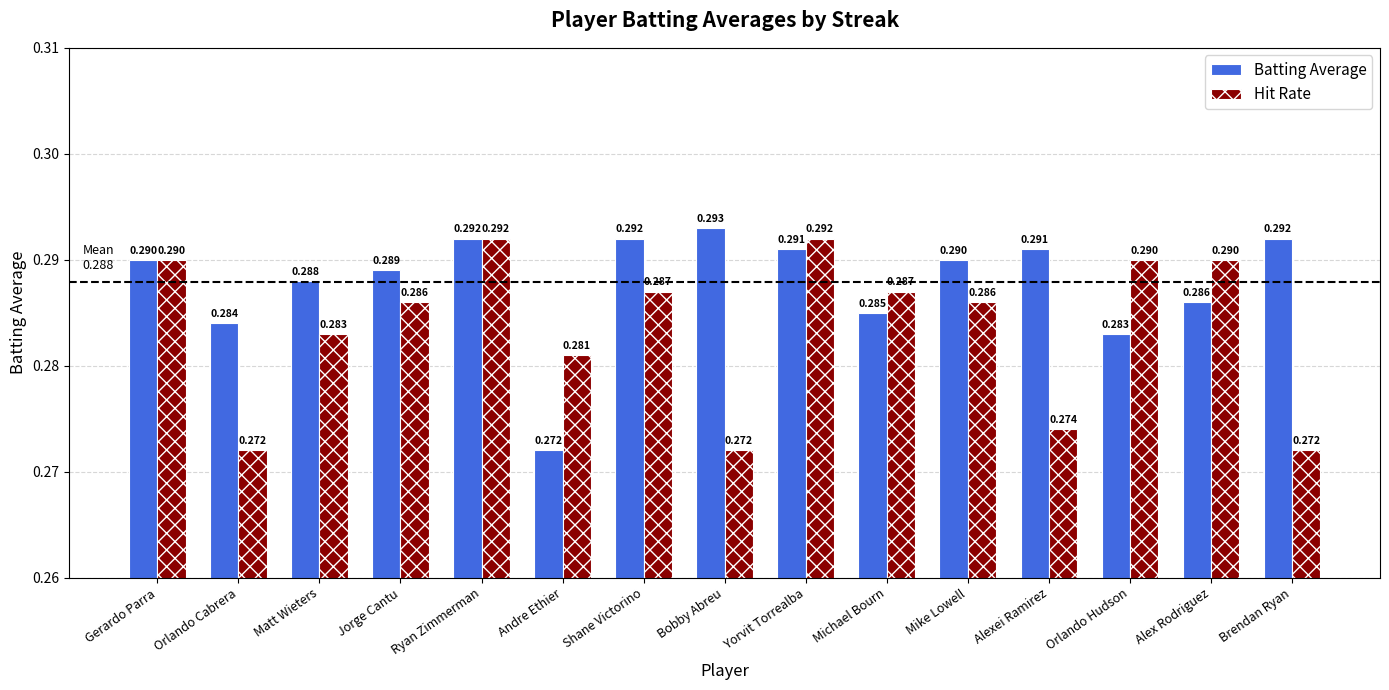

List the series in order of their overall mean, lowest first.

Hit Rate, Batting Average